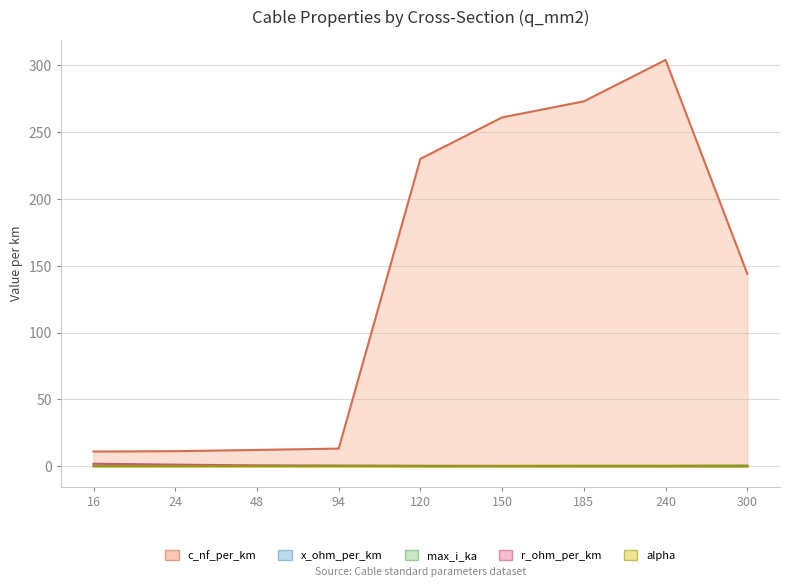

How many interior local peaks does the c_nf_per_km series have?

1